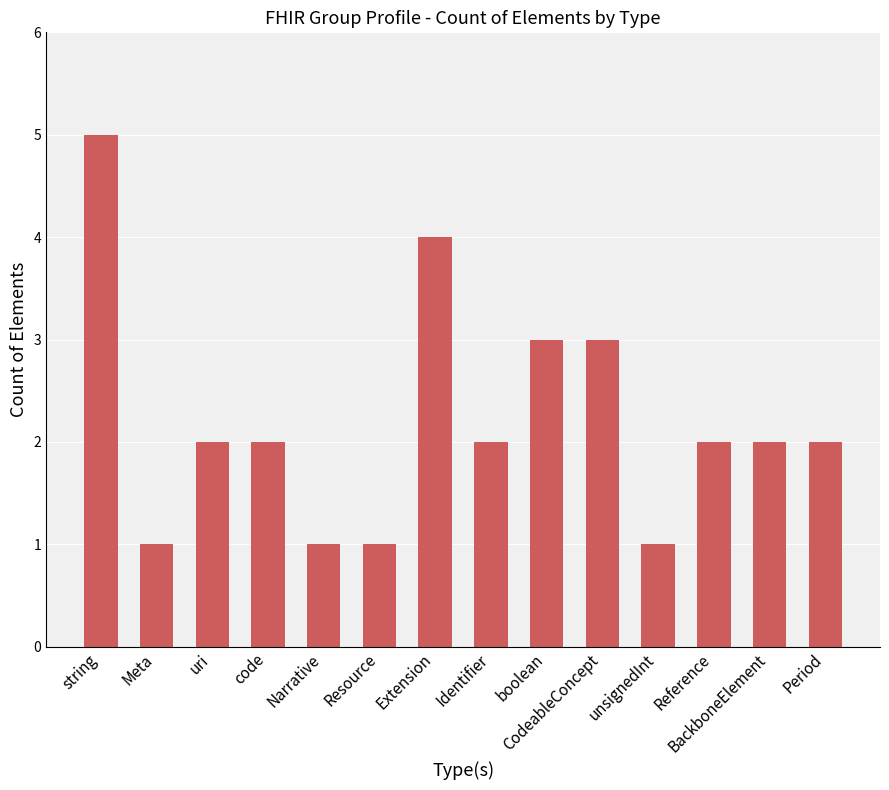

How many bars are there in total?

14